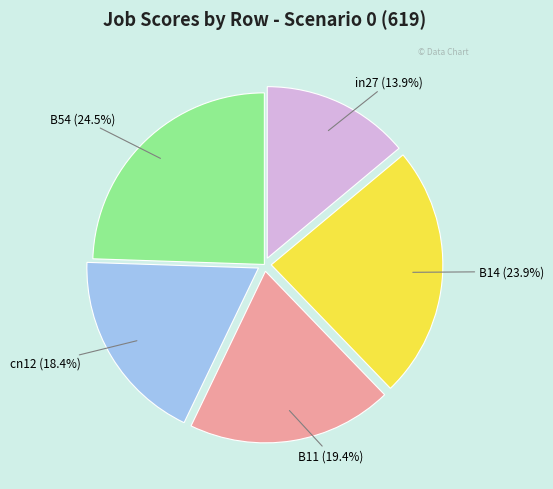

How many segments does this pie chart have?

5